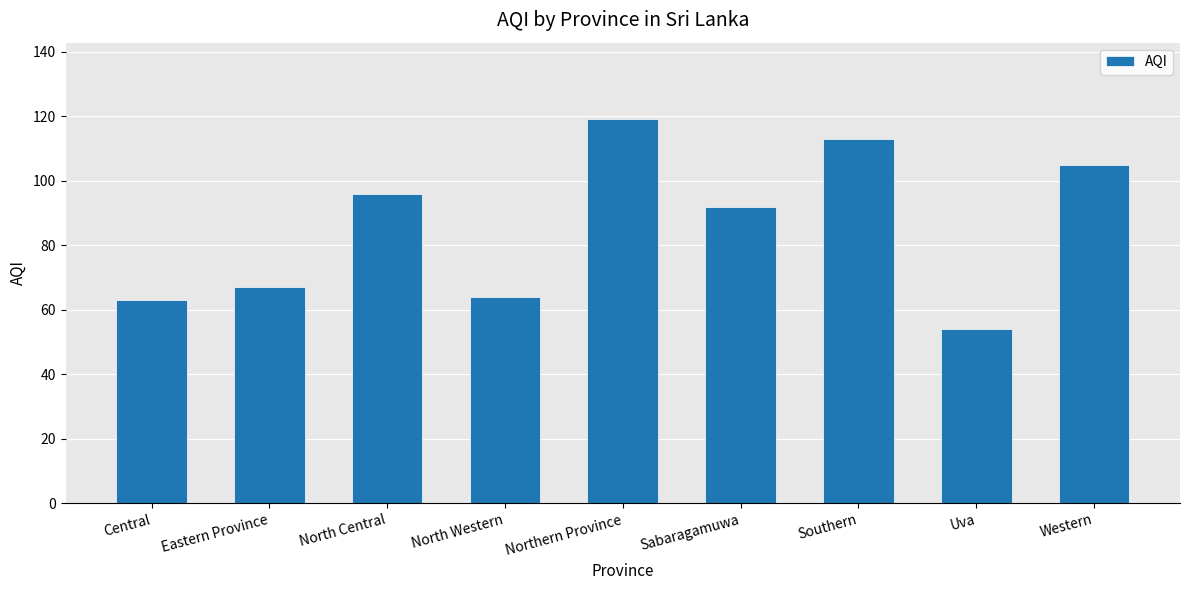

At which label is the value closest to 86?

Sabaragamuwa